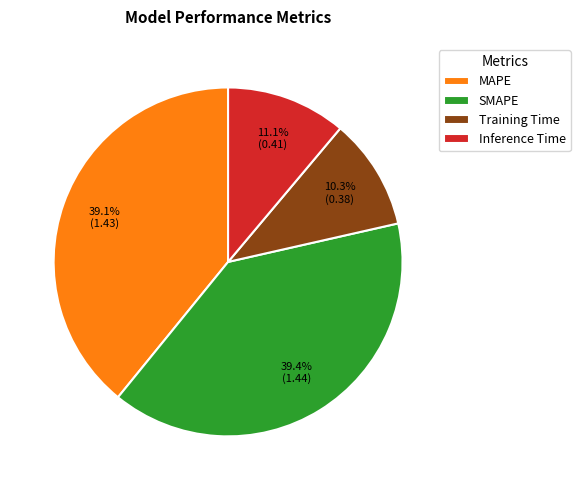

True or false: SMAPE accounts for 39% of the total.

True